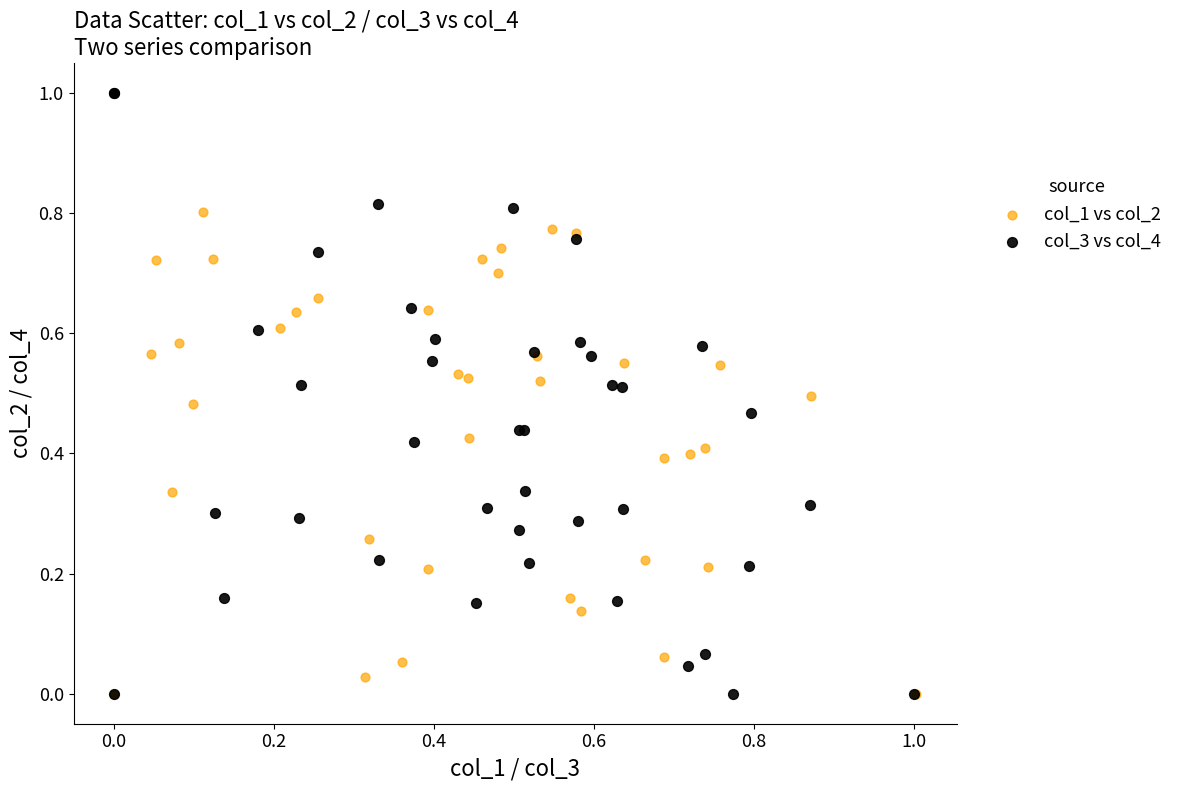

What are all the series names shown in the legend?

col_1 vs col_2, col_3 vs col_4